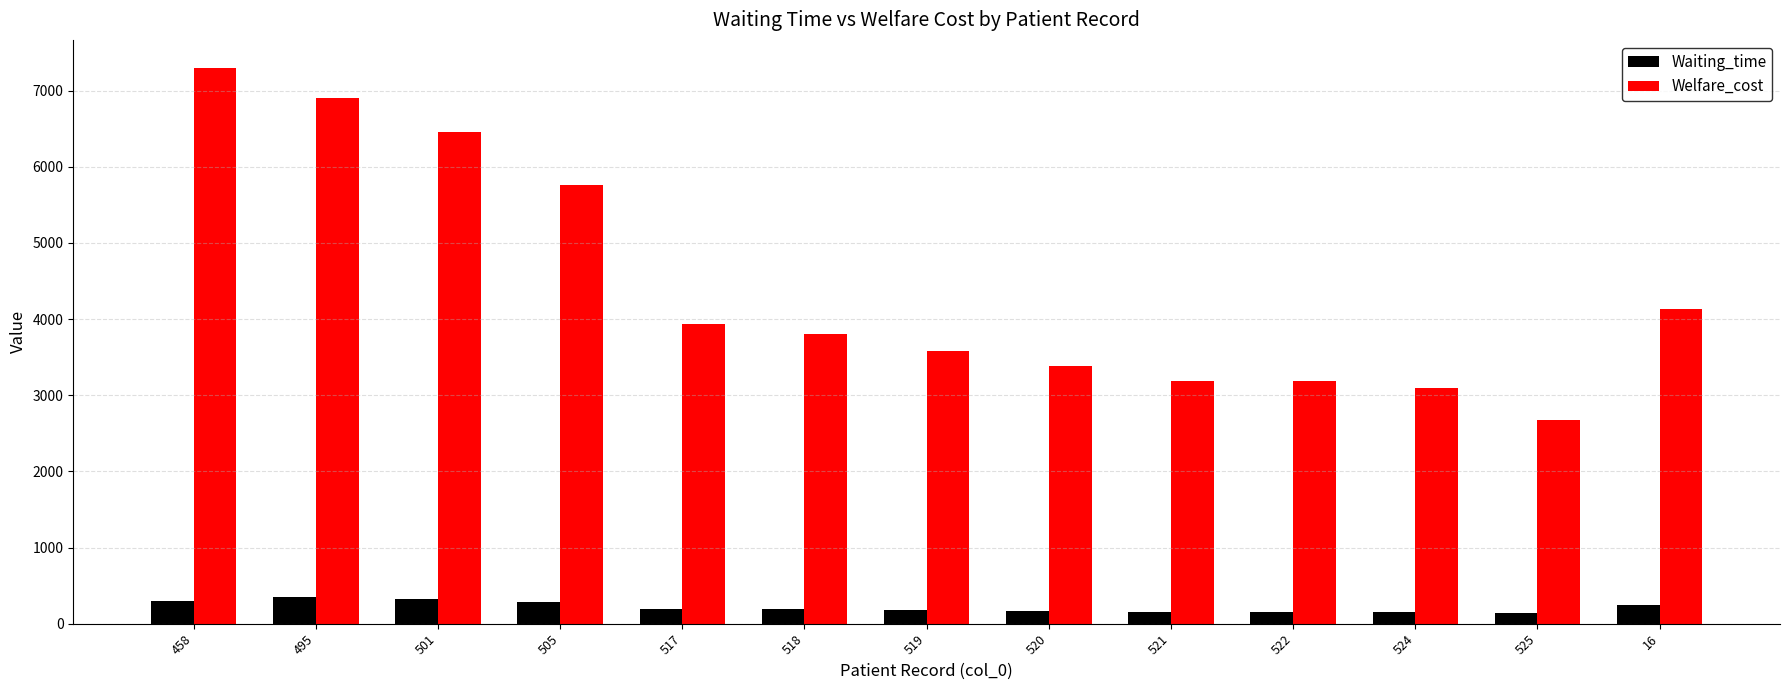

What is the maximum value for Welfare_cost?

7300